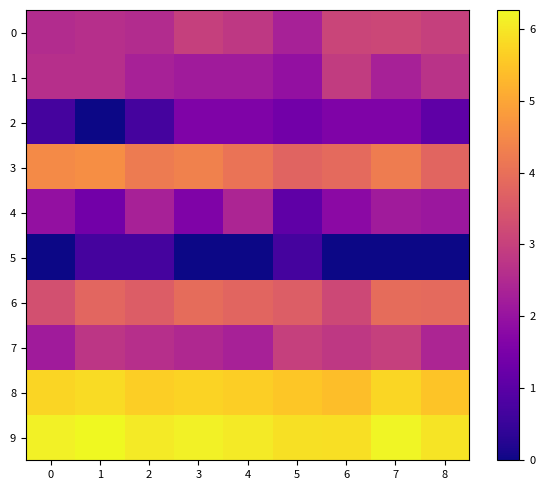

Reading left to right, transcribe all the data shown in this chart.

0: 0=2.6	1=2.6	2=2.6	3=3.0	4=2.8	5=2.3	6=3.1	7=3.1	8=3.0
1: 0=2.6	1=2.6	2=2.3	3=2.2	4=2.2	5=1.9	6=2.9	7=2.3	8=2.7
2: 0=0.7	1=0.0	2=0.7	3=1.6	4=1.6	5=1.4	6=1.6	7=1.6	8=1.1
3: 0=4.5	1=4.6	2=4.2	3=4.3	4=4.1	5=3.8	6=3.9	7=4.2	8=3.8
4: 0=1.9	1=1.4	2=2.3	3=1.6	4=2.4	5=1.1	6=1.8	7=2.2	8=2.1
5: 0=0.0	1=0.7	2=0.7	3=0.0	4=0.0	5=0.7	6=0.0	7=0.0	8=0.0
6: 0=3.3	1=3.8	2=3.6	3=3.9	4=3.8	5=3.6	6=3.2	7=3.9	8=3.9
7: 0=2.2	1=2.8	2=2.6	3=2.5	4=2.3	5=3.0	6=2.8	7=3.0	8=2.4
8: 0=5.7	1=5.8	2=5.6	3=5.7	4=5.6	5=5.5	6=5.4	7=5.7	8=5.5
9: 0=6.2	1=6.3	2=6.1	3=6.2	4=6.1	5=5.9	6=5.9	7=6.2	8=6.0